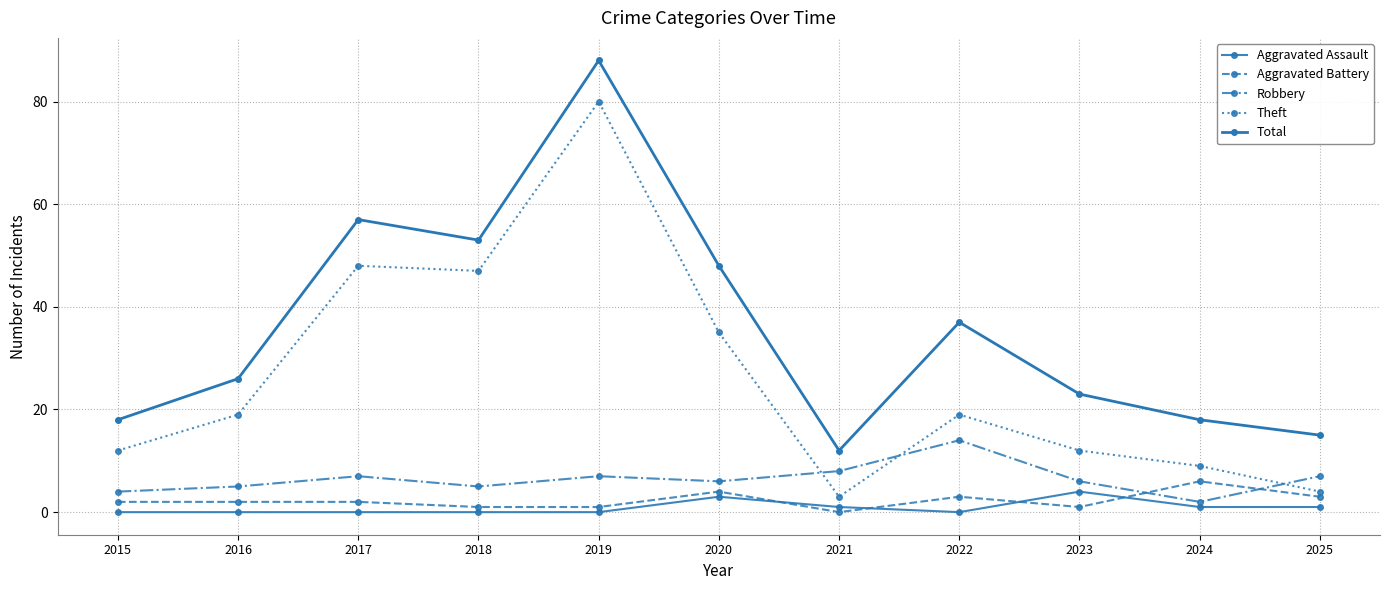

True or false: Theft and Aggravated Assault intersect in this chart.

False